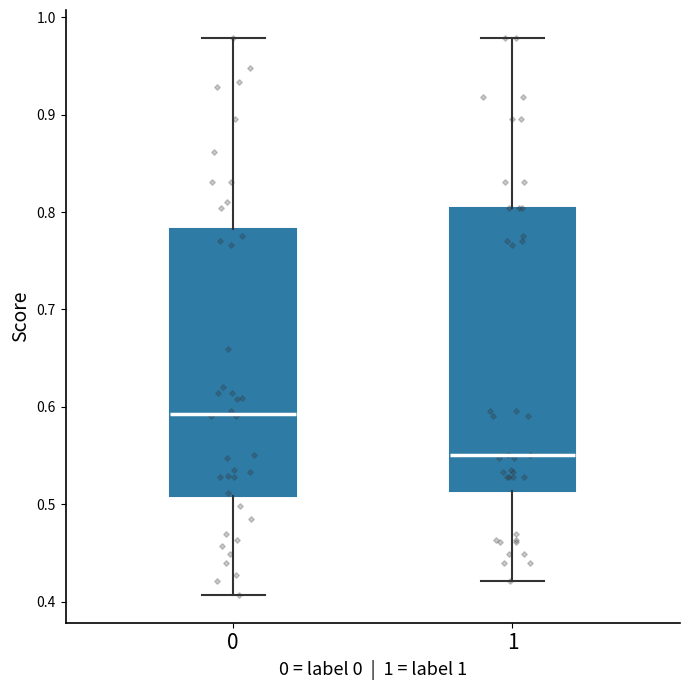

Where does the upper whisker of the box at x = 1 end on the y-axis? The values are not printed on the chart, so give them approximately, as read against the axis.

0.98